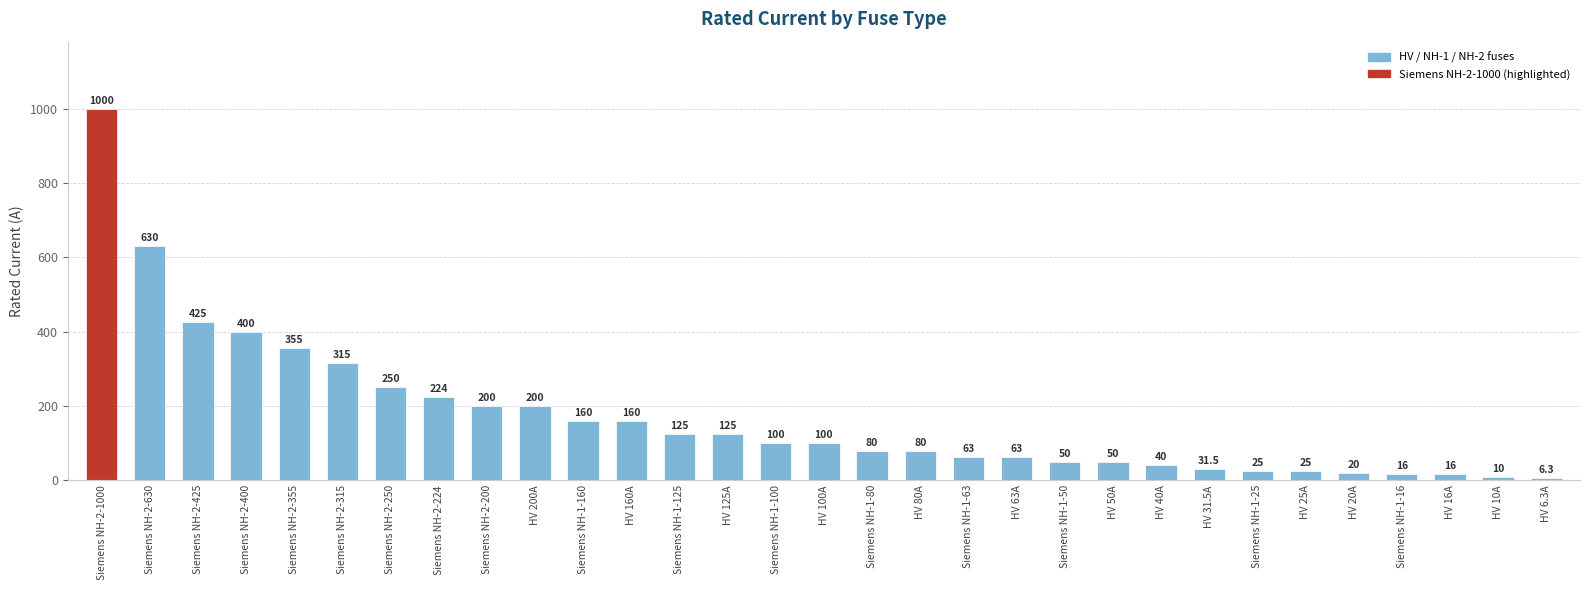

What is the ratio of the value at Siemens NH-2-224 to the value at HV 200A?

1.1